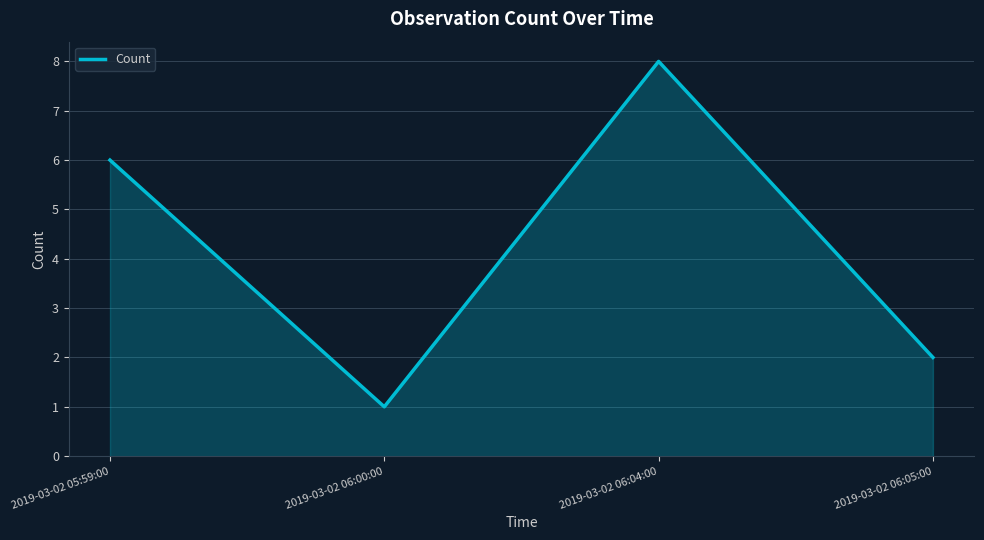

Which has a higher value, 2019-03-02 06:00:00 or 2019-03-02 06:04:00?

2019-03-02 06:04:00